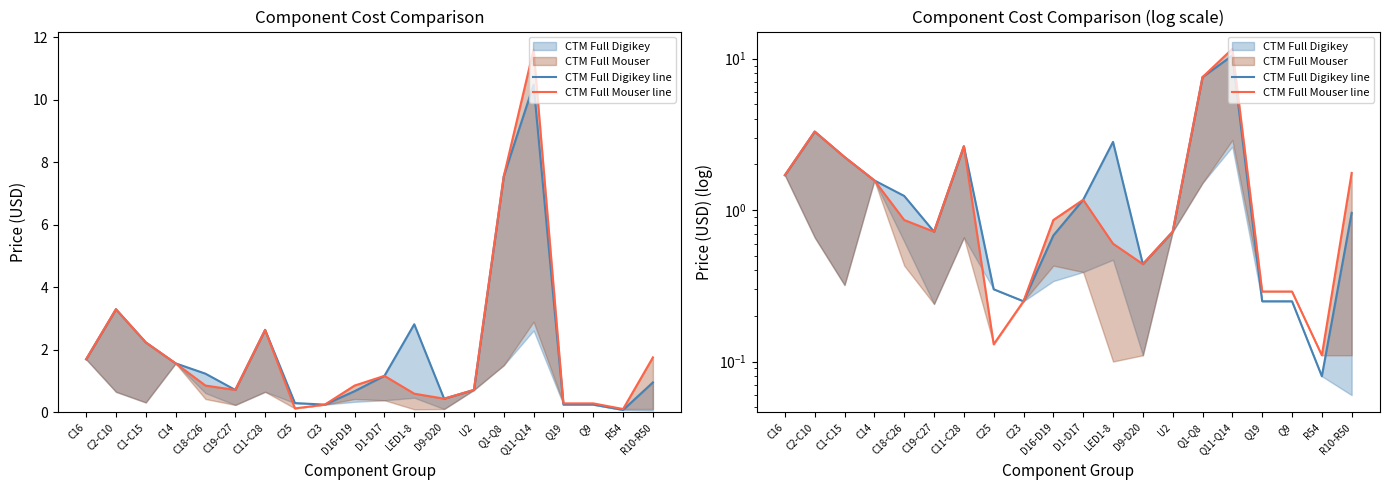

What is the greatest value displayed?

11.6